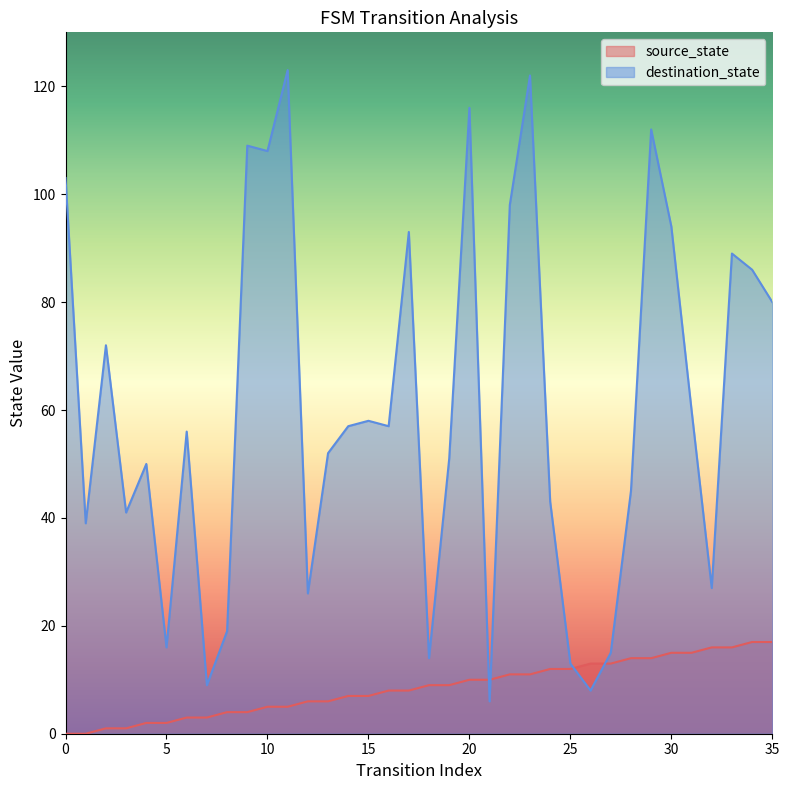

At how many categories does at least one series exceed 76?

13